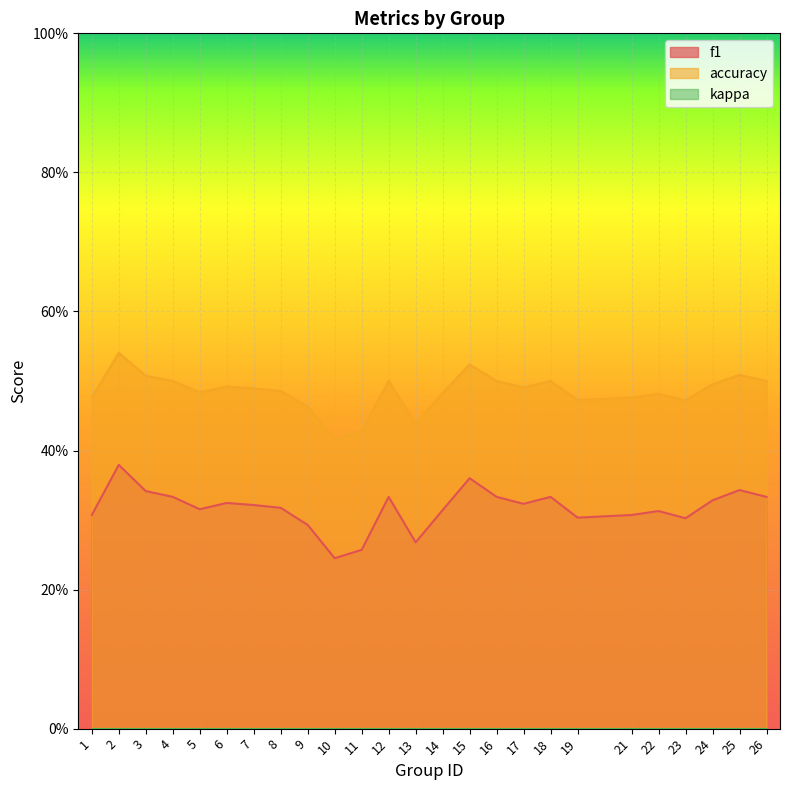

What is the value of the f1 point at the 21st from the left?

0.3